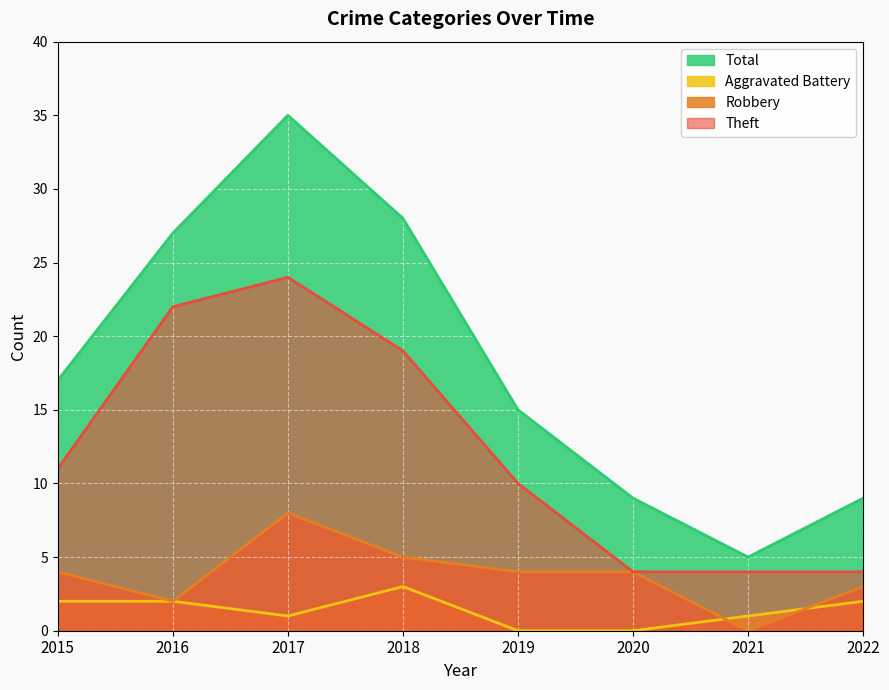

In Theft, how many points are higher than both neighbors (excluding endpoints)?

1